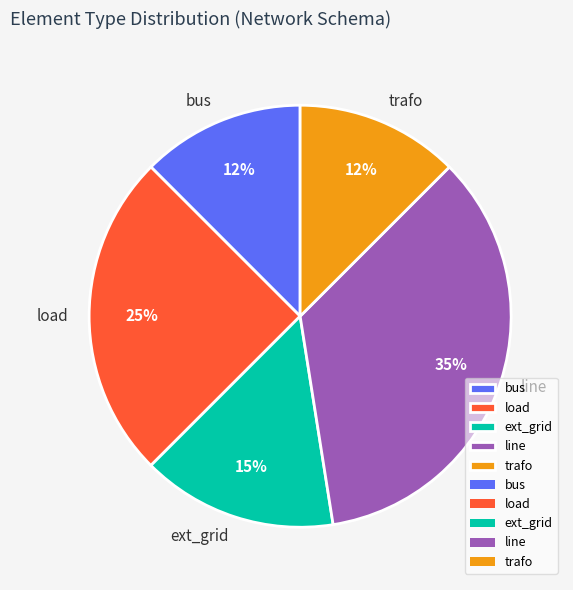

Do trafo and line together represent more than half of the pie?

No